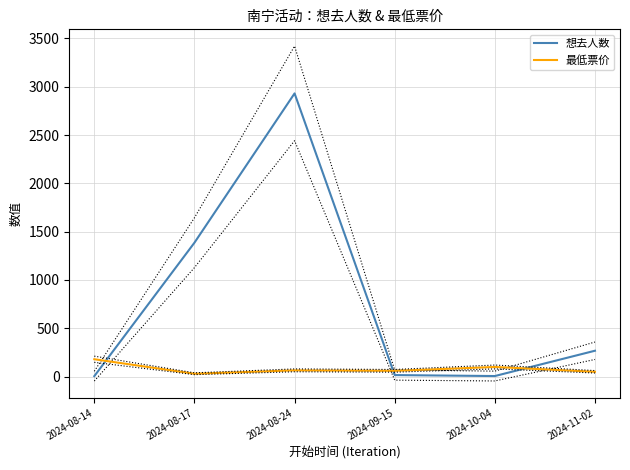

Which has a higher value, 2024-08-17 or 2024-08-24?

2024-08-24